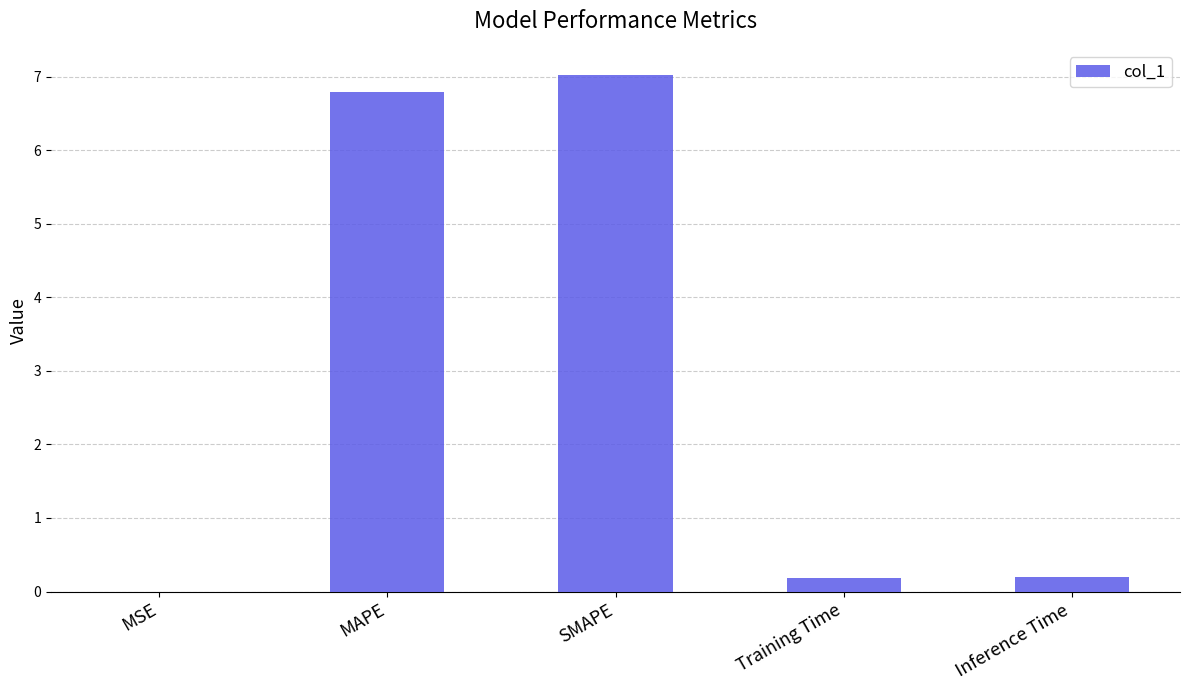

What is the change in value from MSE to Inference Time?

+0.2